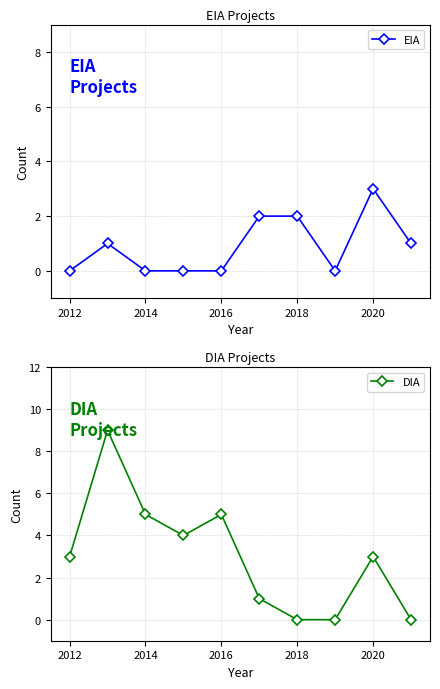

True or false: EIA has more than 0 interior local peaks.

True